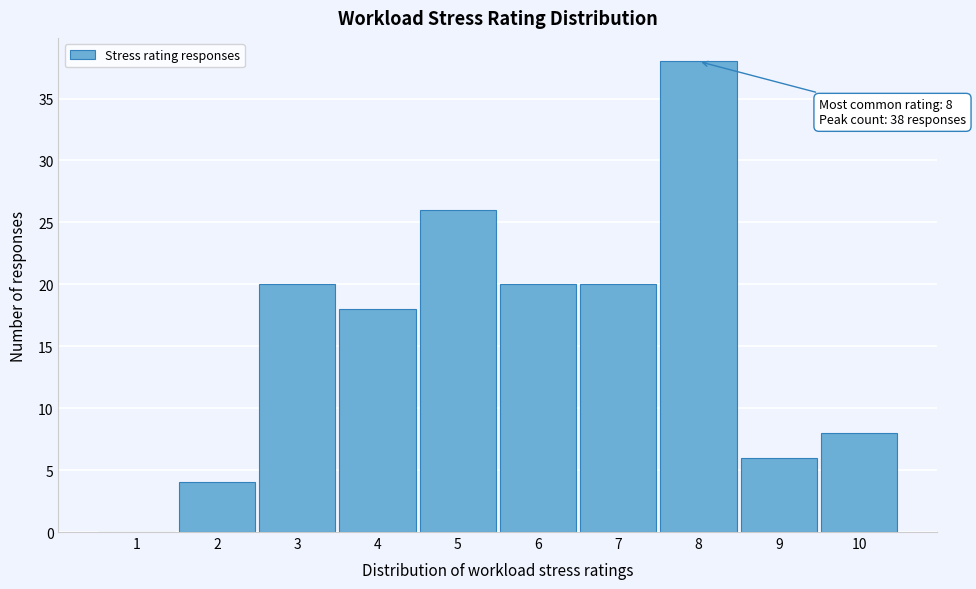

Reading left to right, list all the values displayed in this chart.

1=0	2=4	3=20	4=18	5=26	6=20	7=20	8=38	9=6	10=8